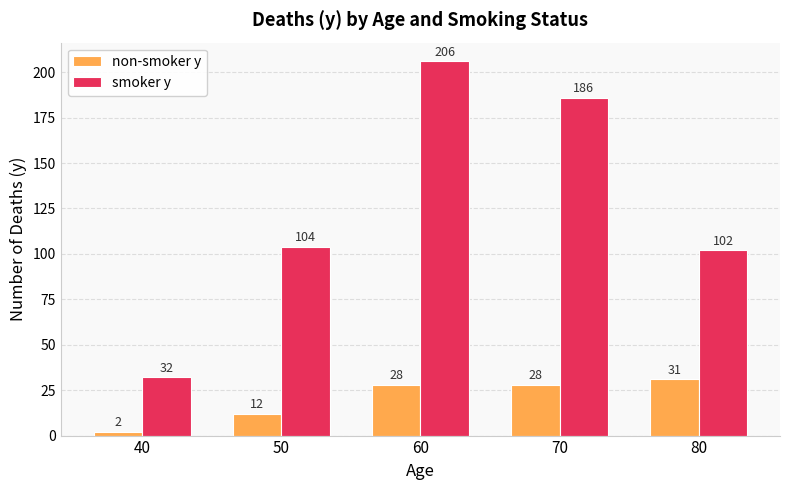

List the series in order of their overall mean, highest first.

smoker y, non-smoker y